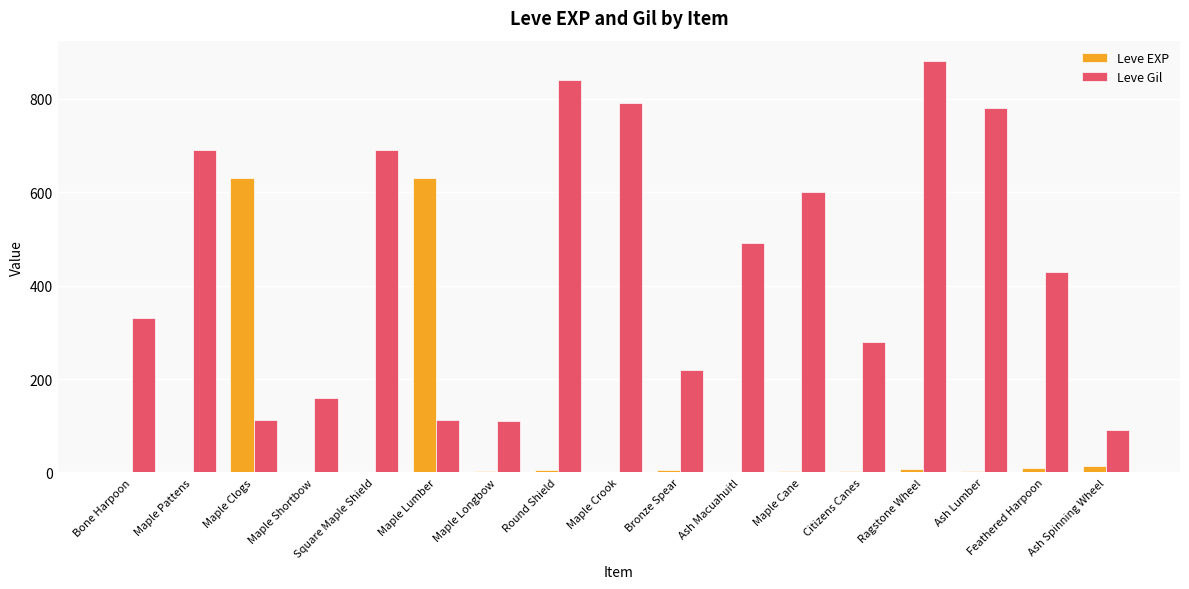

Which label corresponds to the largest value in the chart?

Ragstone Wheel